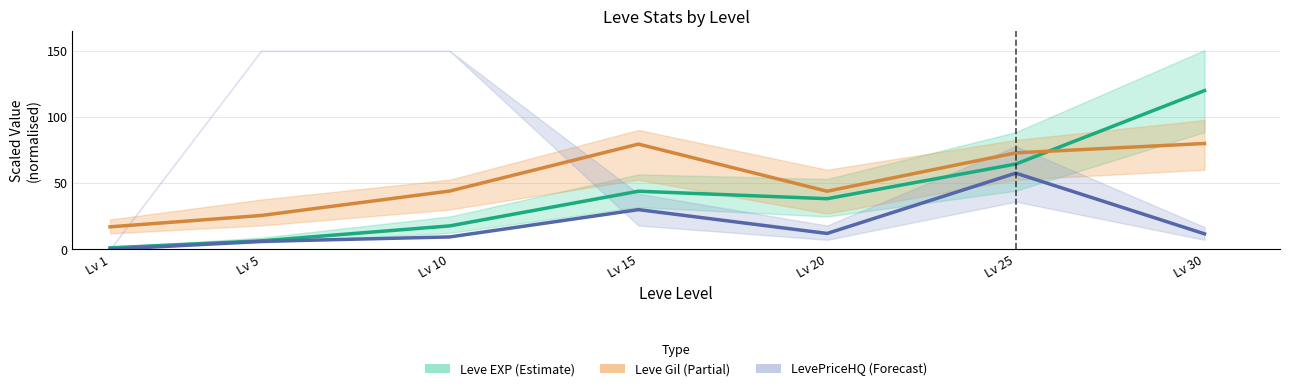

Where is the first local minimum for Leve EXP (Estimate)?

Lv 20